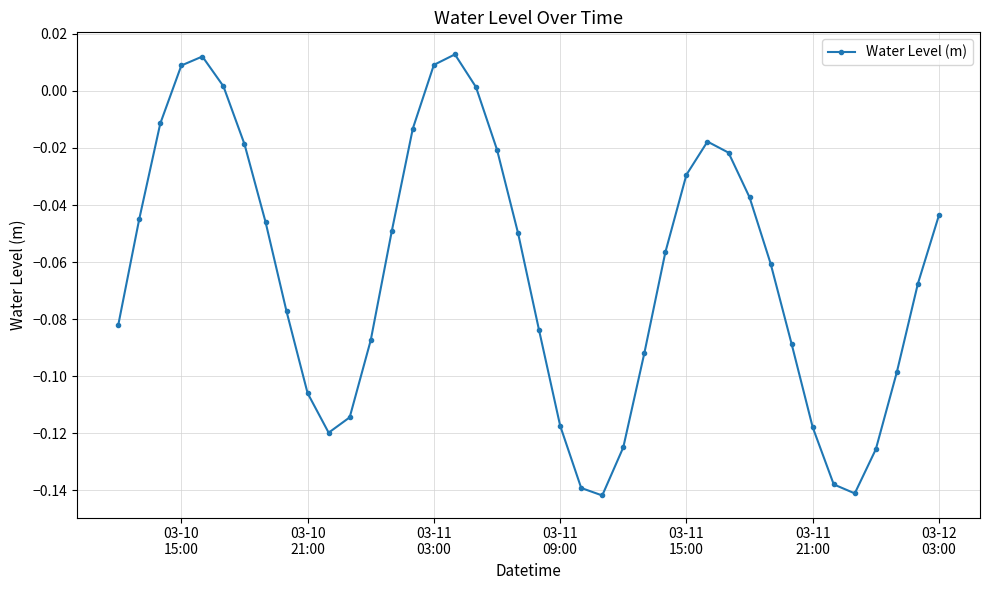

What is the sum of all values?

-2.5